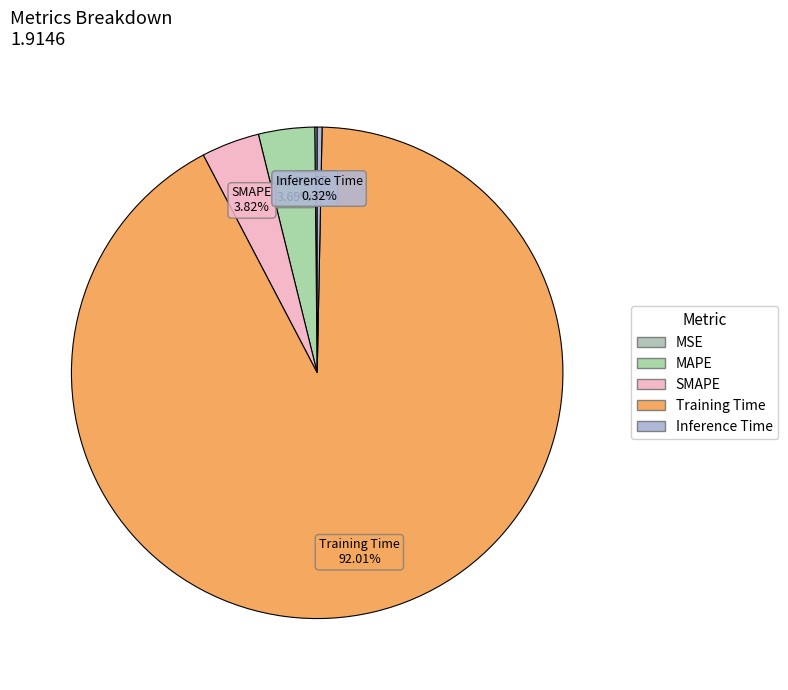

Which slice is the largest?

Training Time